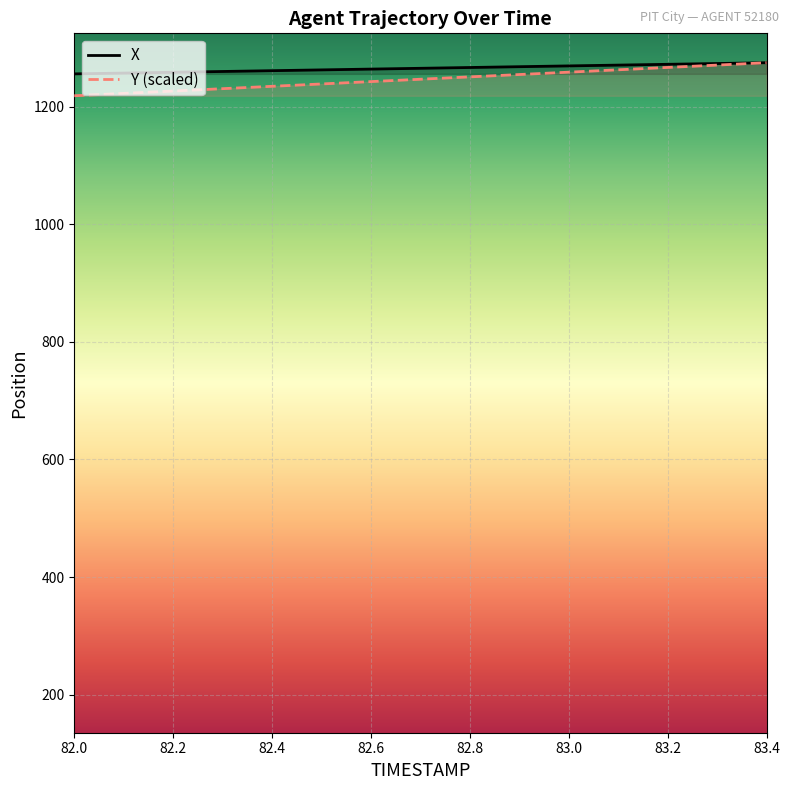

True or false: Y has more than 0 interior local peaks.

False